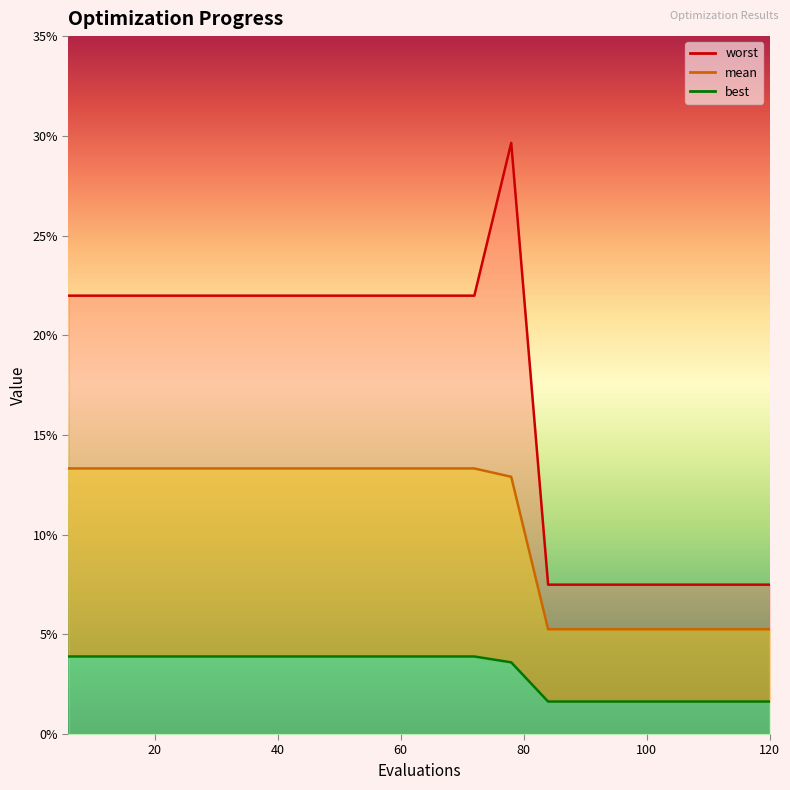

Rank the series by their maximum value, from lowest to highest.

best, mean, worst